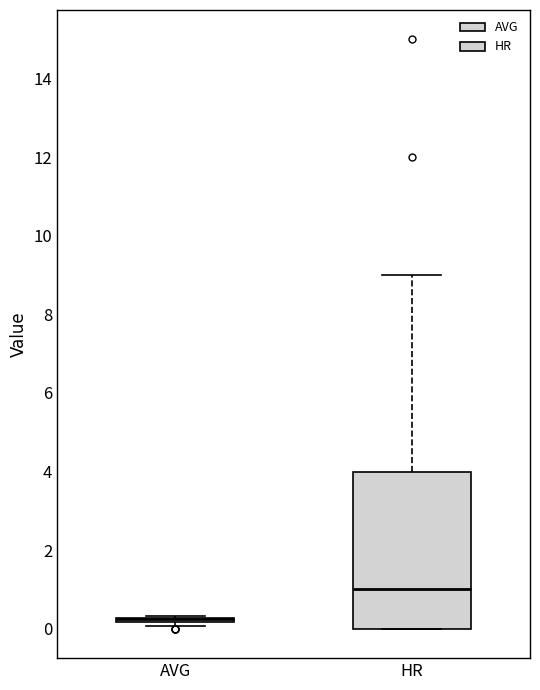

Where does the upper whisker of the box for HR end on the y-axis? The values are not printed on the chart, so give them approximately, as read against the axis.

9.0